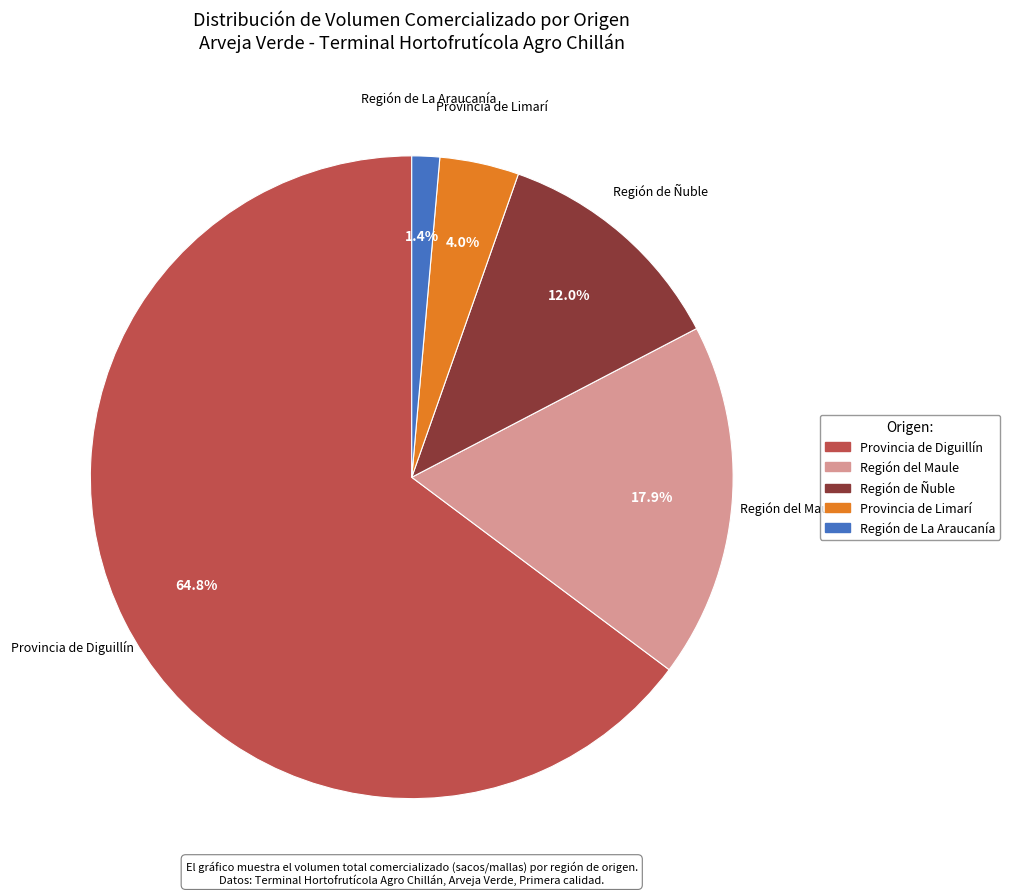

Count the number of slices in the pie.

5